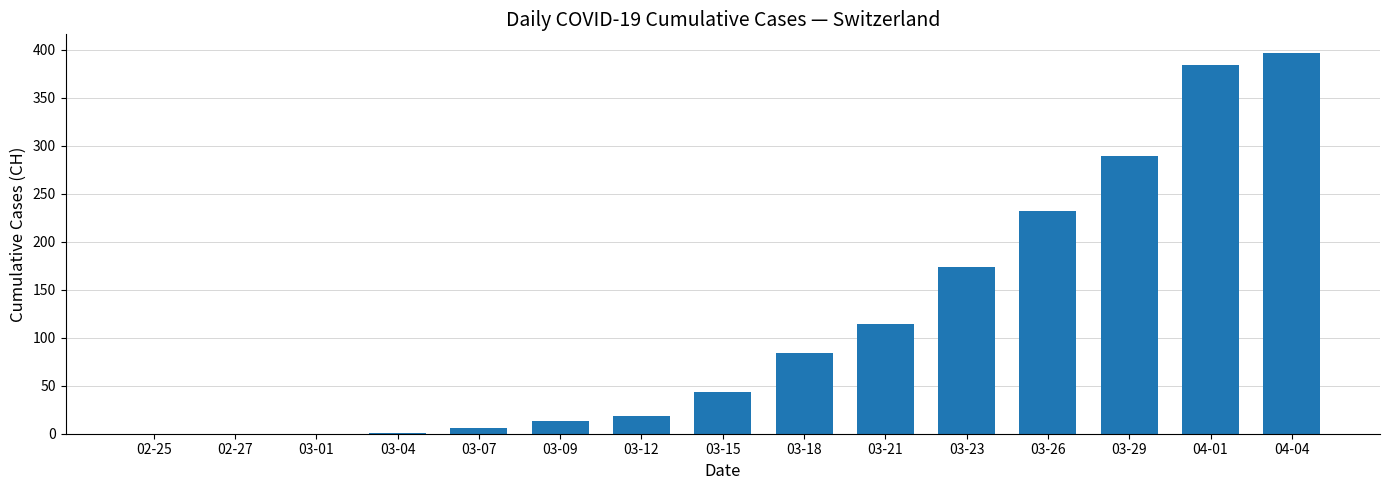

Is it true that the value at 02-27 is 263?

False